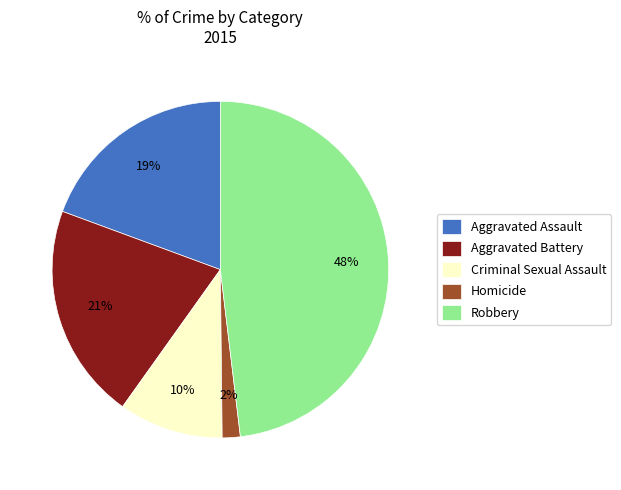

Combined, do Criminal Sexual Assault and Homicide account for over 50%?

No